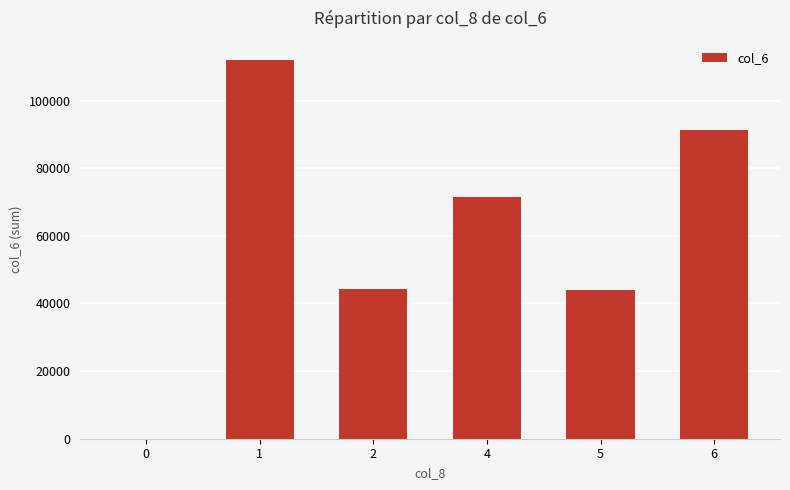

Where does the data first go above 71570?

1